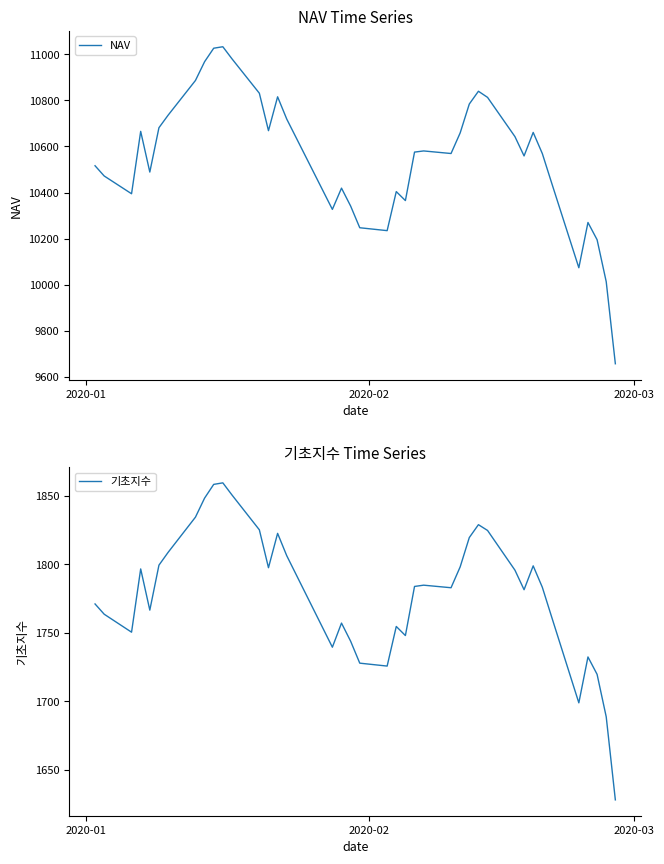

What is the highest value of the 기초지수 series?

1859.4